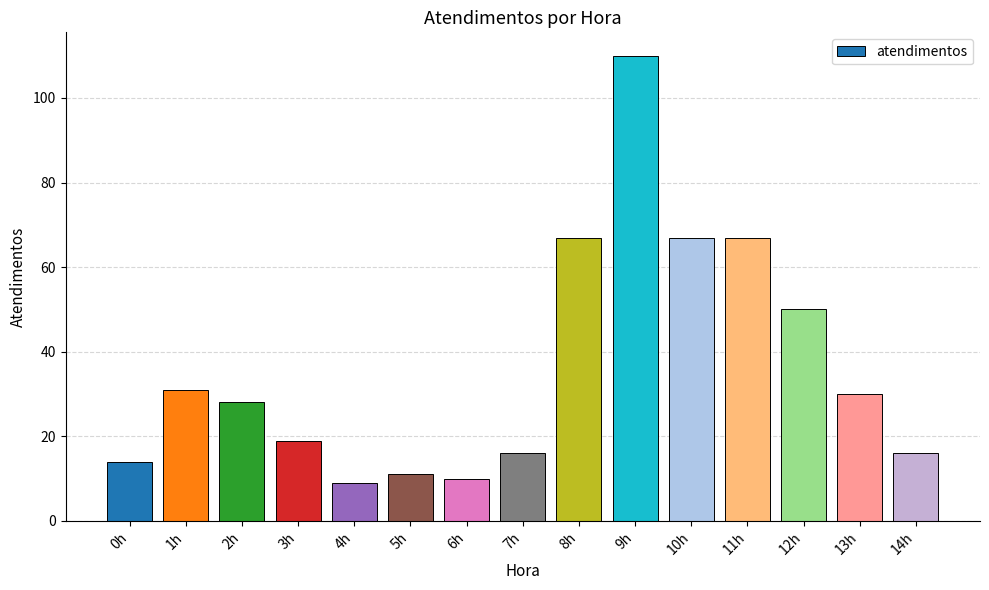

What position from the right is 5h?

10